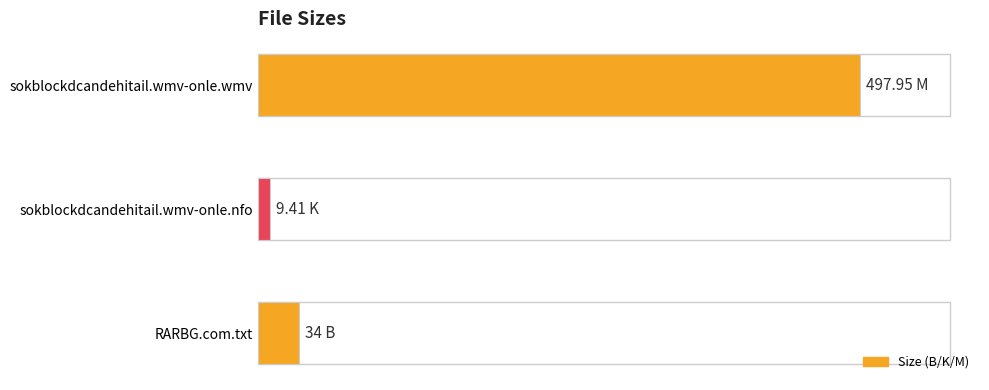

Which label corresponds to the smallest value in the chart?

sokblockdcandehitail.wmv-onle.nfo